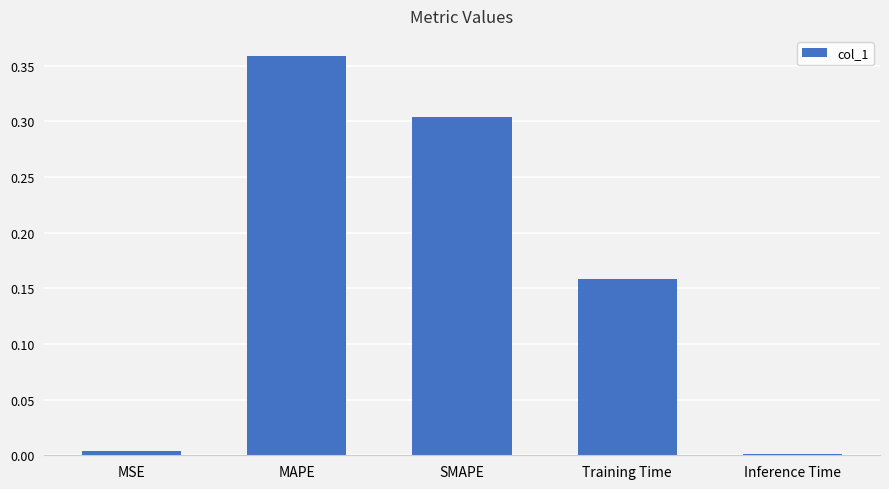

What is the label of the 1st bar from the left?

MSE